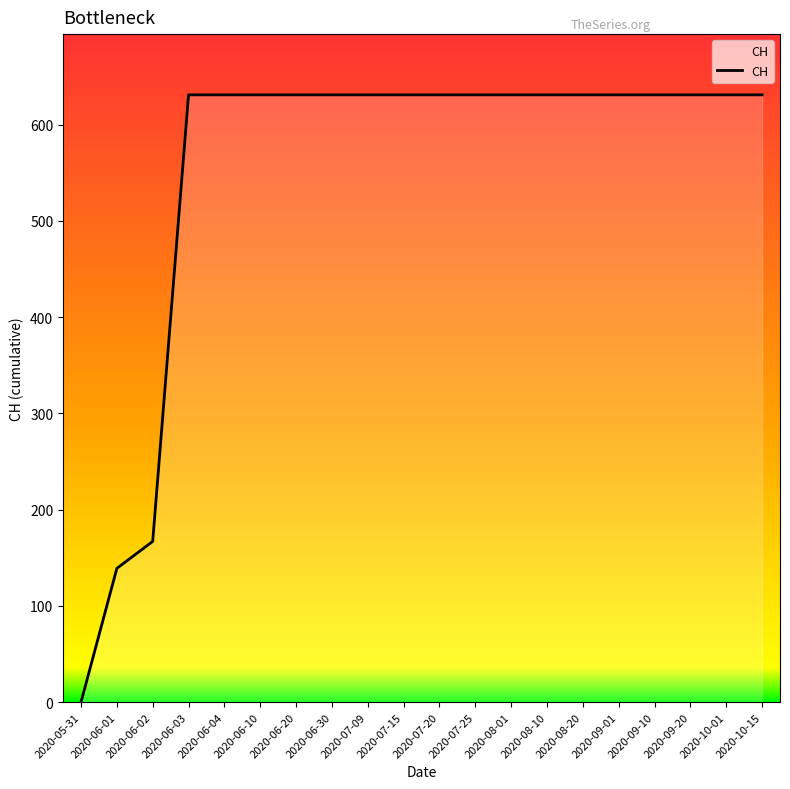

Reading left to right, list all the values displayed in this chart.

0	139	167	631	631	631	631	631	631	631	631	631	631	631	631	631	631	631	631	631